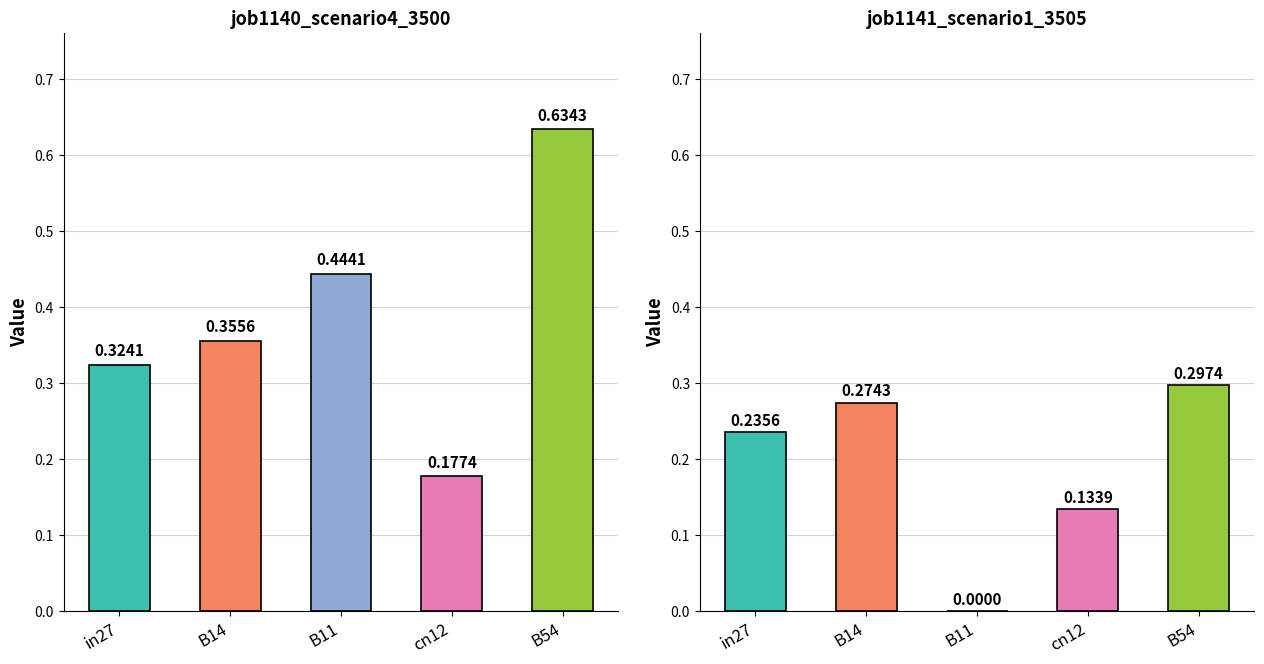

What value does the job1141_scenario1_3505 series have at in27?

0.2